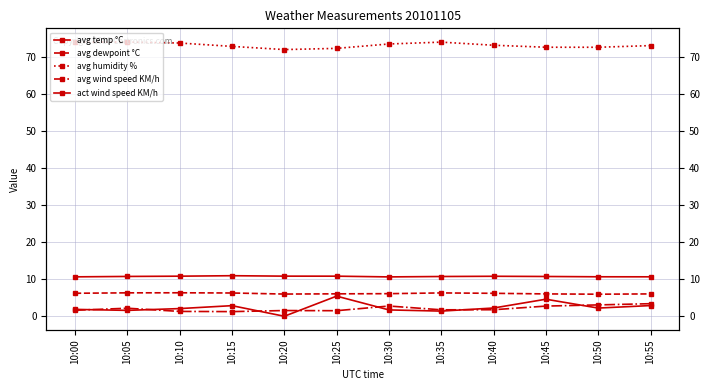

Reading left to right, list all the values displayed in this chart.

avg temp °C: 10.7	10.8	10.8	11.0	10.8	10.8	10.6	10.7	10.8	10.7	10.7	10.7
avg dewpoint °C: 6.2	6.3	6.3	6.3	6.0	6.1	6.1	6.3	6.2	6.0	6.0	6.0
avg humidity %: 74.1	74.1	73.8	72.9	72.1	72.4	73.6	74.1	73.2	72.7	72.7	73.1
avg wind speed KM/h: 1.6	2.2	1.3	1.3	1.5	1.5	2.8	1.7	1.8	2.7	3.1	3.4
act wind speed KM/h: 1.9	1.6	2.1	2.9	0.0	5.4	1.7	1.4	2.2	4.6	2.2	2.9